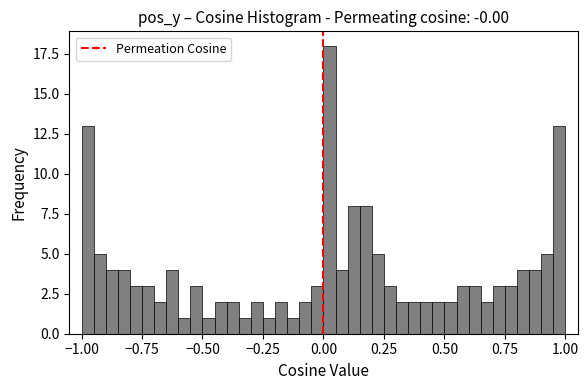

Around what value on the x-axis is the tallest bar? Give the approximate position of its centre, as read against the axis.

0.00